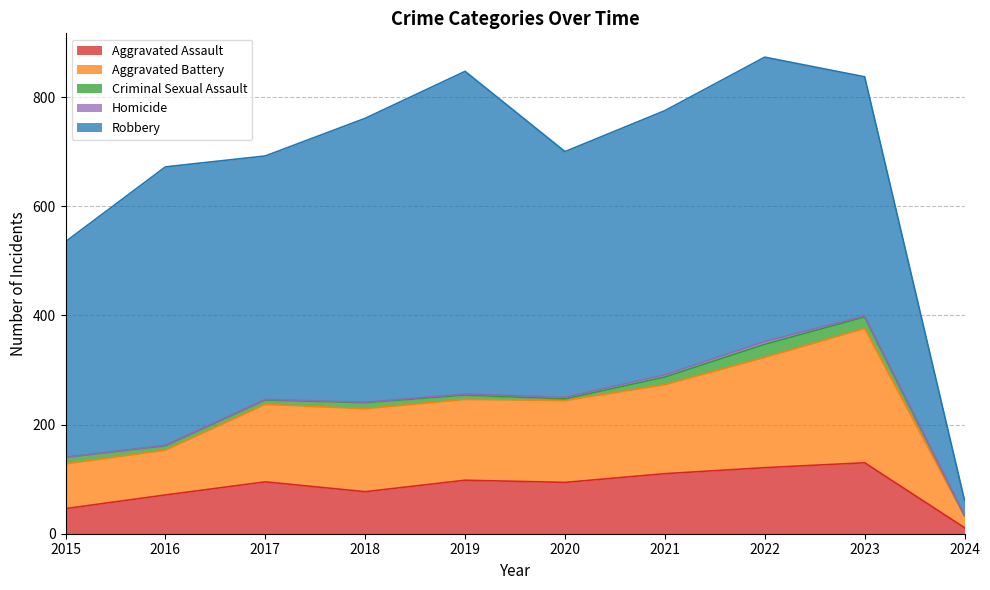

Read the Robbery value at 2018, to the nearest 10.

520